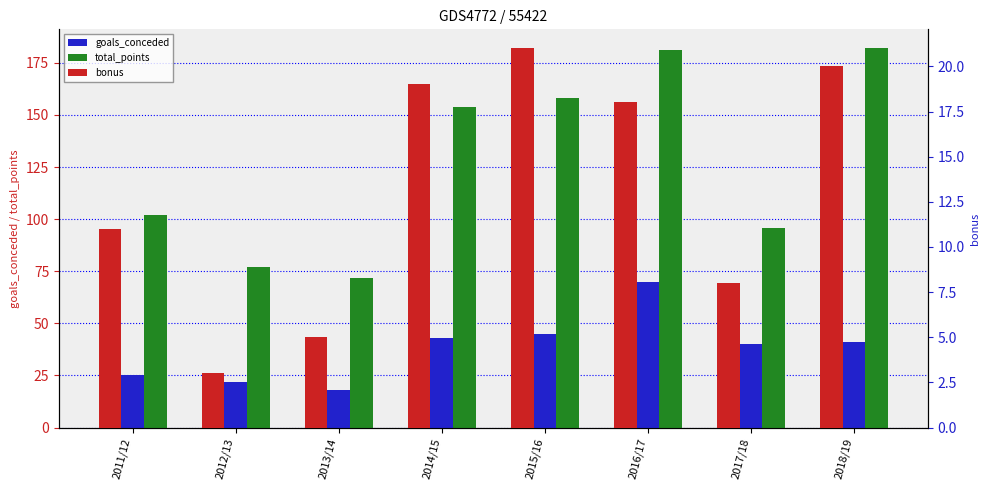

At which category does the chart reach its peak across all series?

2018/19